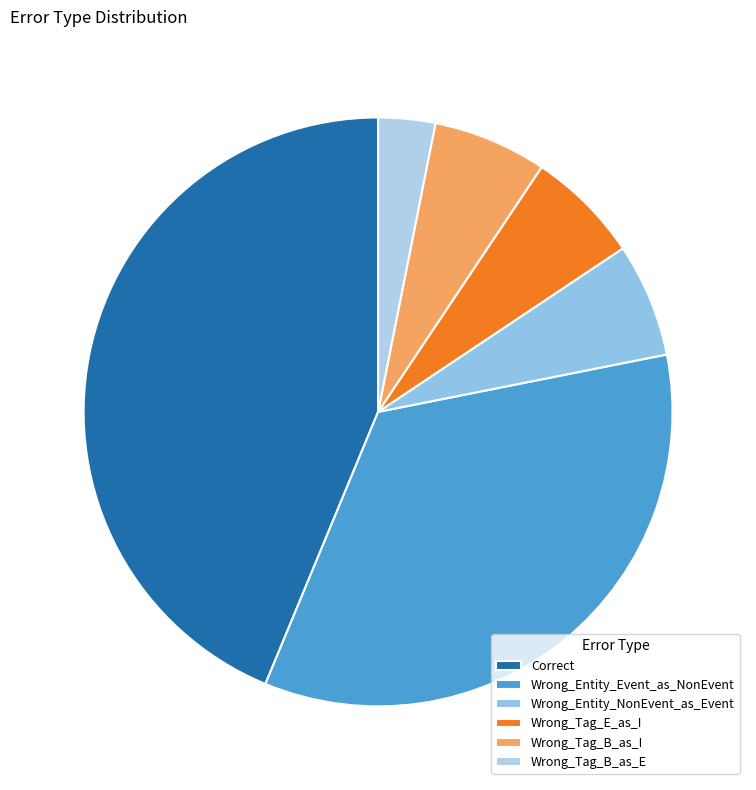

Is there any slice that represents more than half of the pie?

No